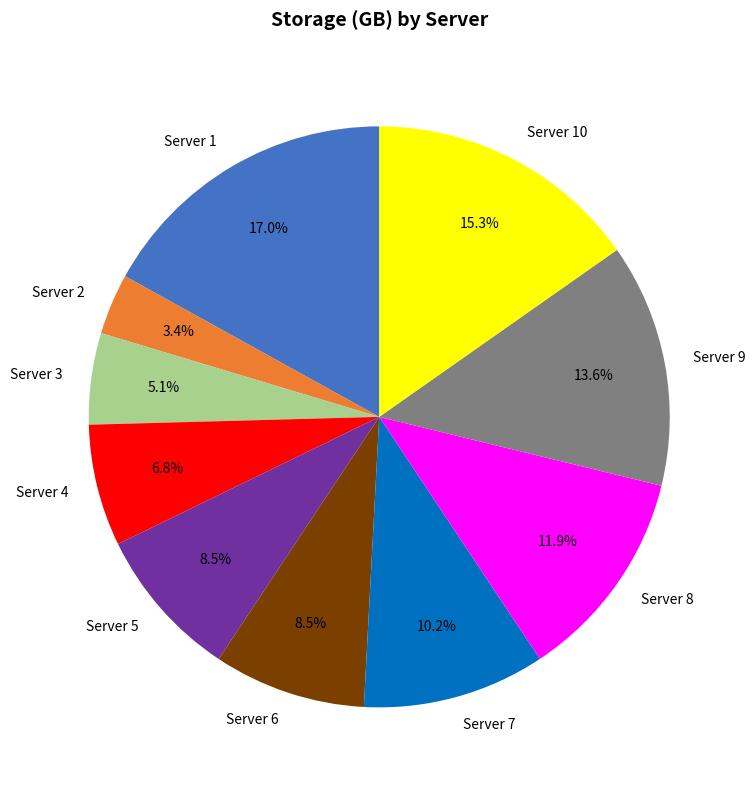

Is it true that Server 7 is 10% of the pie?

True